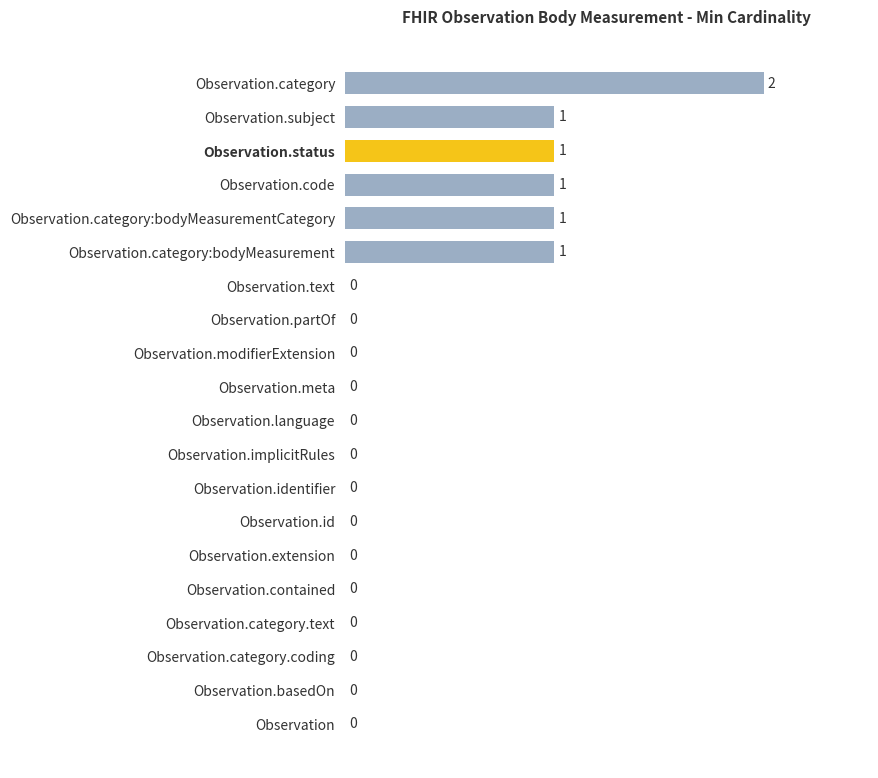

True or false: the data shows 1 at Observation.identifier.

False